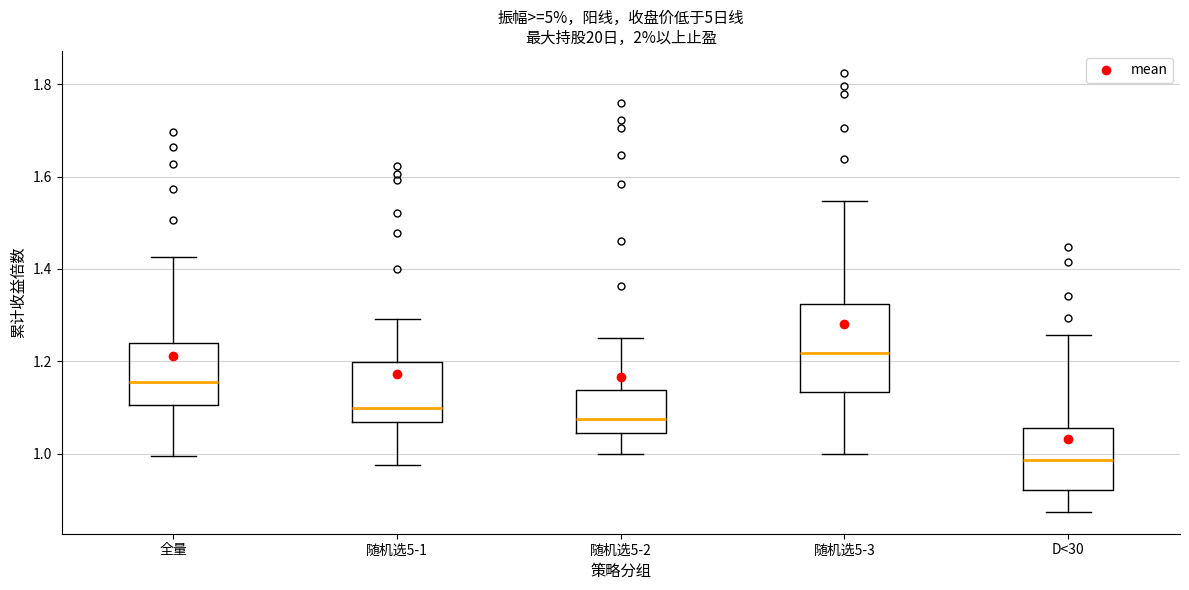

Reading left to right, transcribe this box plot: for each box, give where its median line is, the range the box spans, and where its two whiskers end, as read against the y-axis. The values are not printed on the chart, so give them approximately, as read against the axis.

全量: median 1.16, box 1.10 to 1.24, whiskers 1.00 to 1.42
随机选5-1: median 1.10, box 1.06 to 1.20, whiskers 0.98 to 1.30
随机选5-2: median 1.08, box 1.04 to 1.14, whiskers 1.00 to 1.24
随机选5-3: median 1.22, box 1.14 to 1.32, whiskers 1.00 to 1.54
D<30: median 0.98, box 0.92 to 1.06, whiskers 0.88 to 1.26